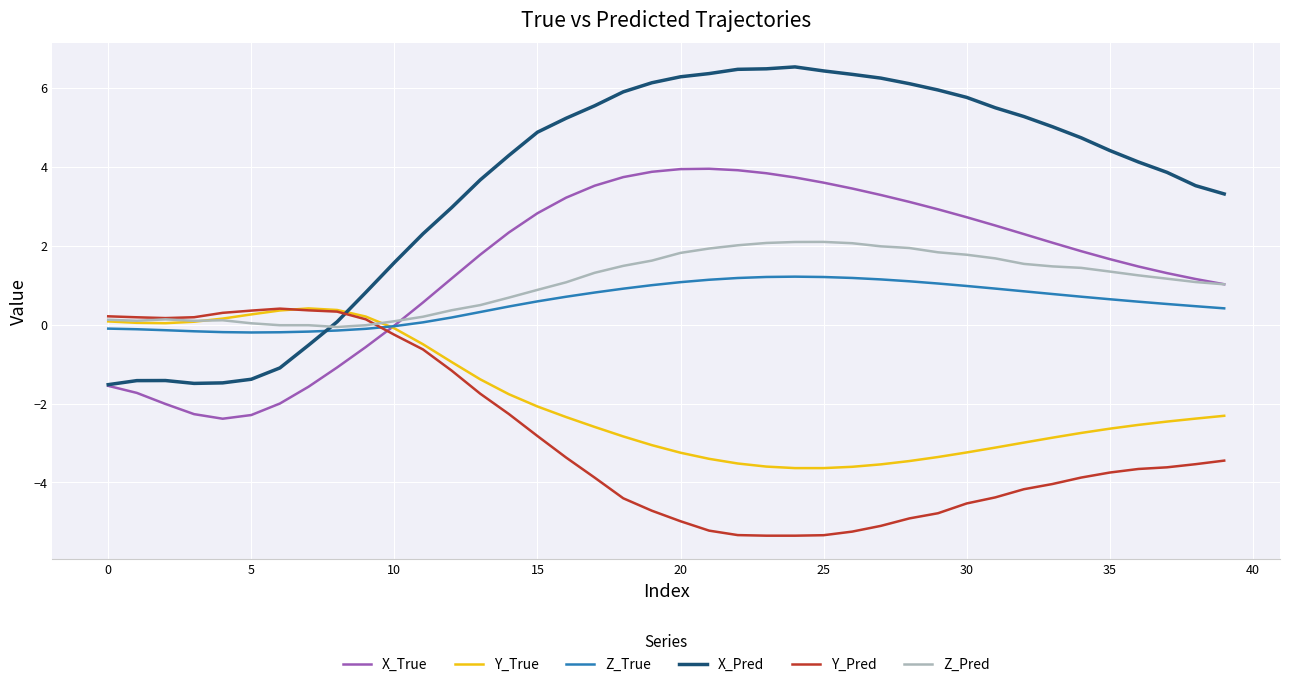

How many lines are shown in the chart?

6